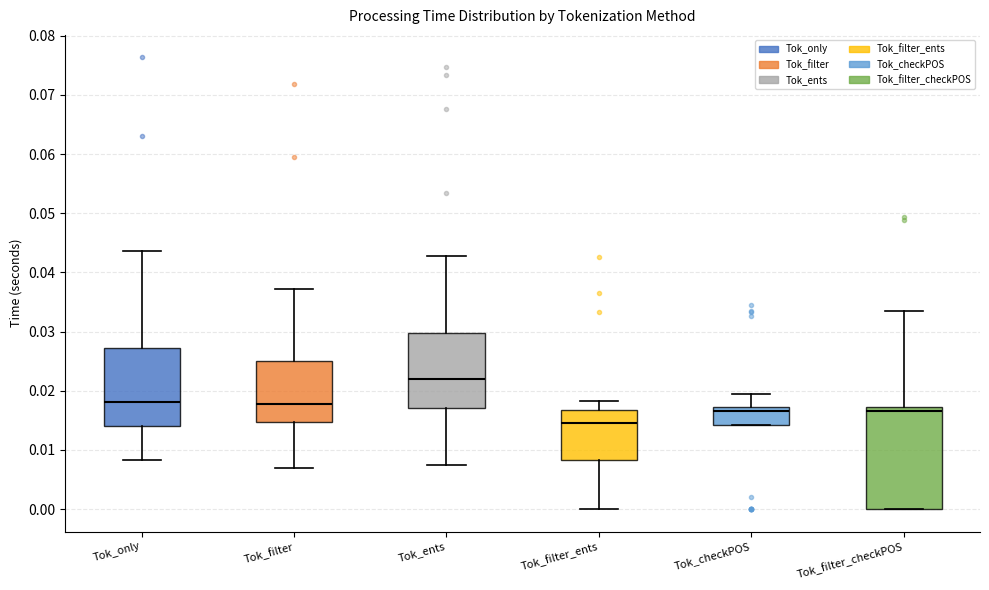

Comparing the boxes themselves (not the whiskers), which one is the tallest?

Tok_filter_checkPOS